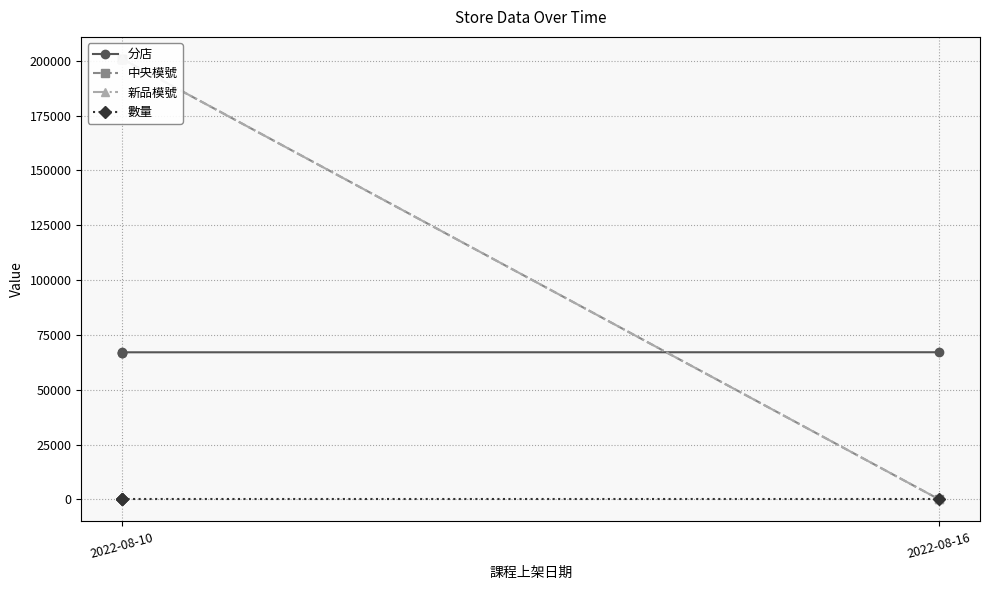

What is the sum of the 新品模號 values at 3 and 2?

200841